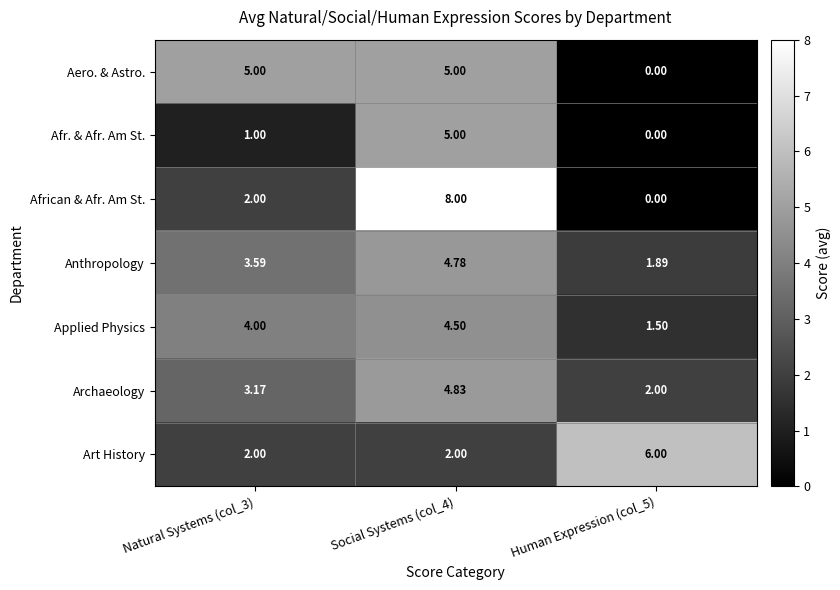

Is the value of African & Afr. Am St. at Social Systems (col_4) greater than the value of Archaeology at Human Expression (col_5)?

Yes